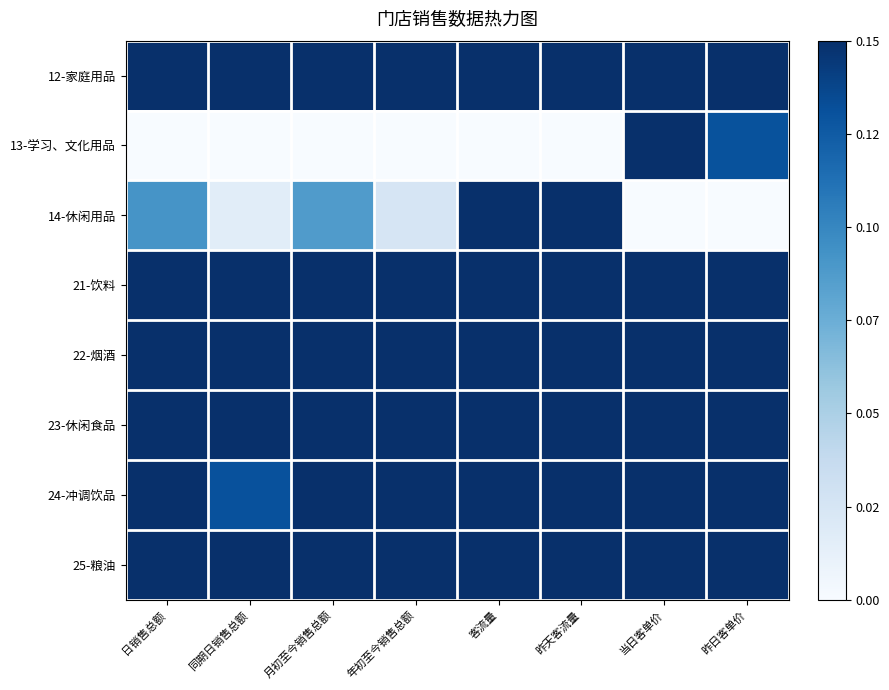

Count the number of data series in this chart.

8